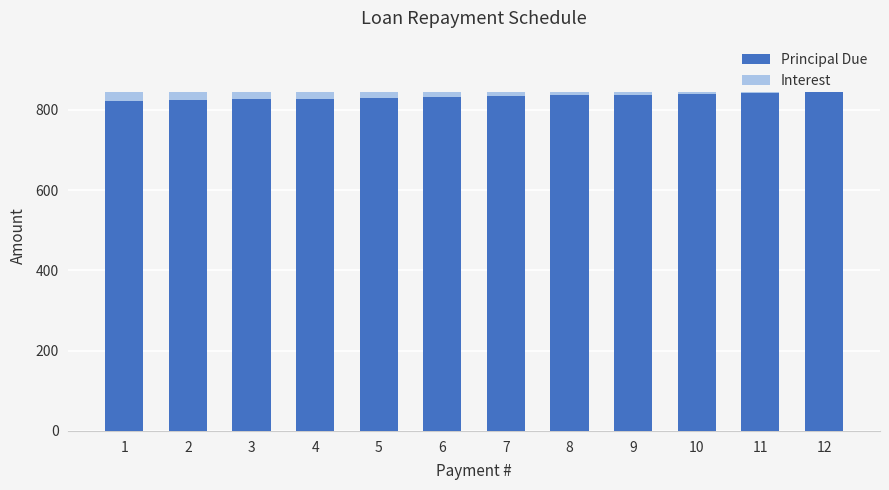

The value of Principal Due at 12 is 843.9. True or false?

True